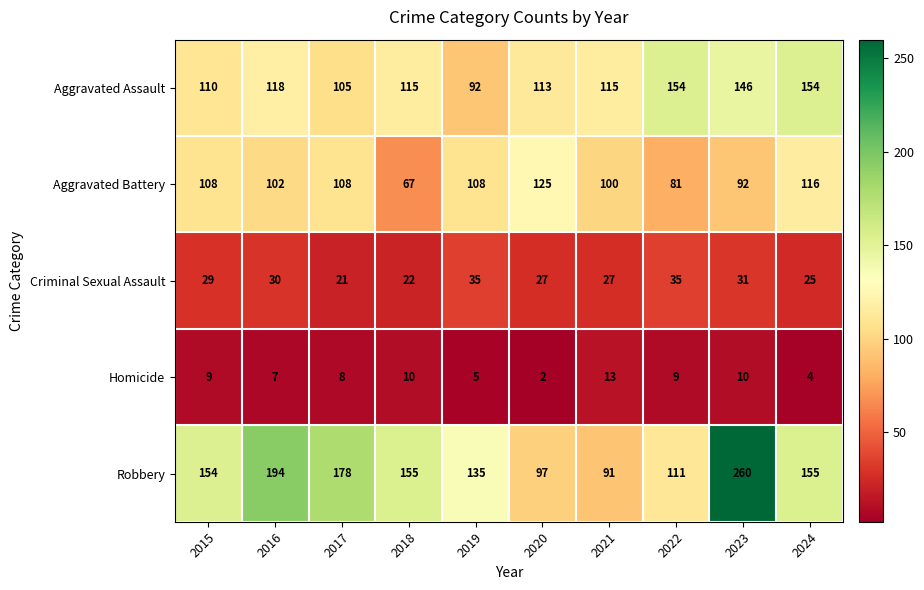

Read the Robbery value at 2022.

111